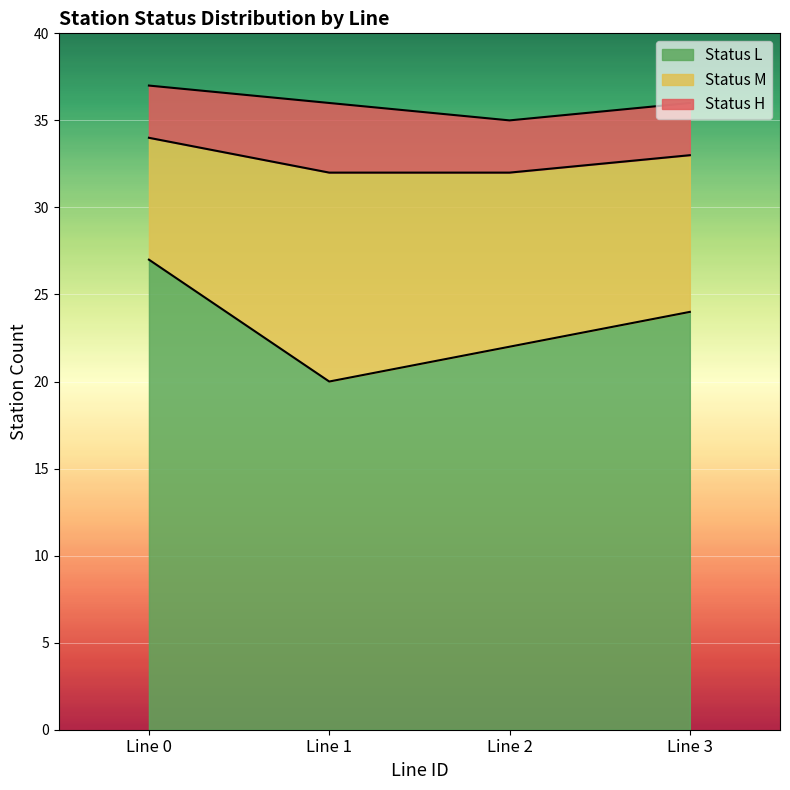

Where is the first local minimum?

1